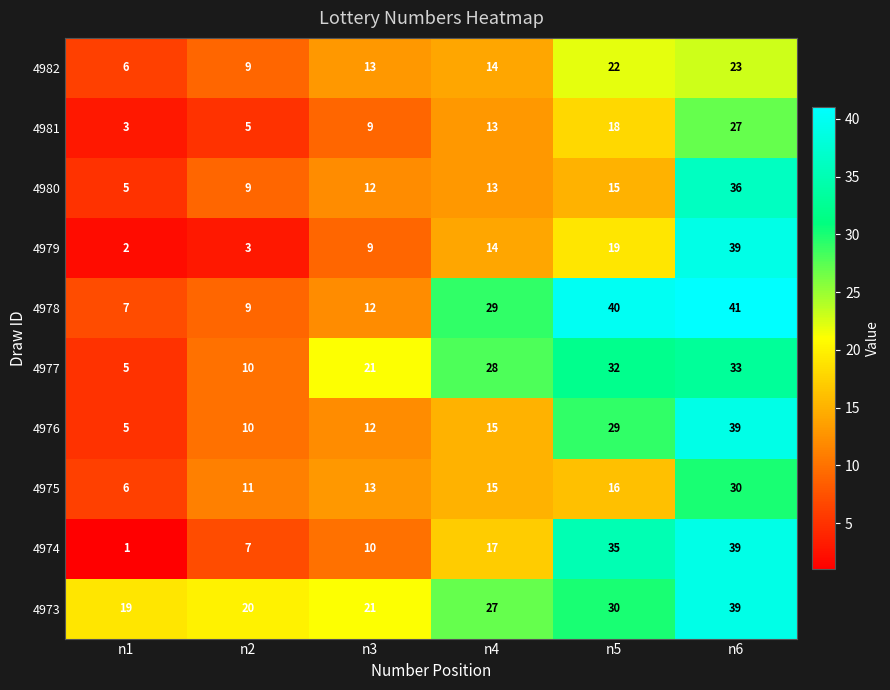

At n5, list the series in order from smallest to largest.

4980, 4975, 4981, 4979, 4982, 4976, 4973, 4977, 4974, 4978